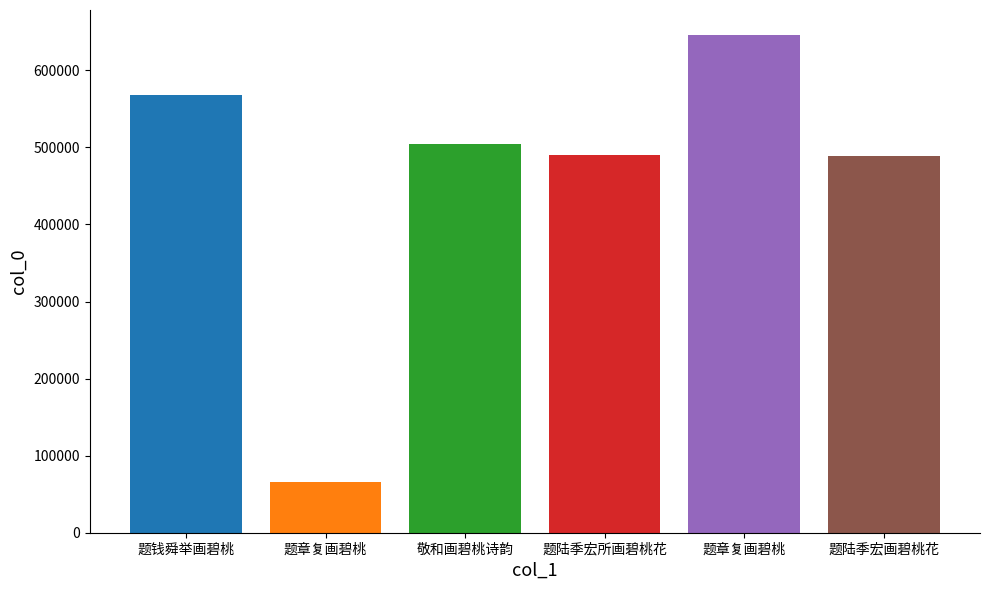

List the labels in order of value, largest first.

题章复画碧桃, 题钱舜举画碧桃, 敬和画碧桃诗韵, 题陆季宏所画碧桃花, 题陆季宏画碧桃花, 题章复画碧桃